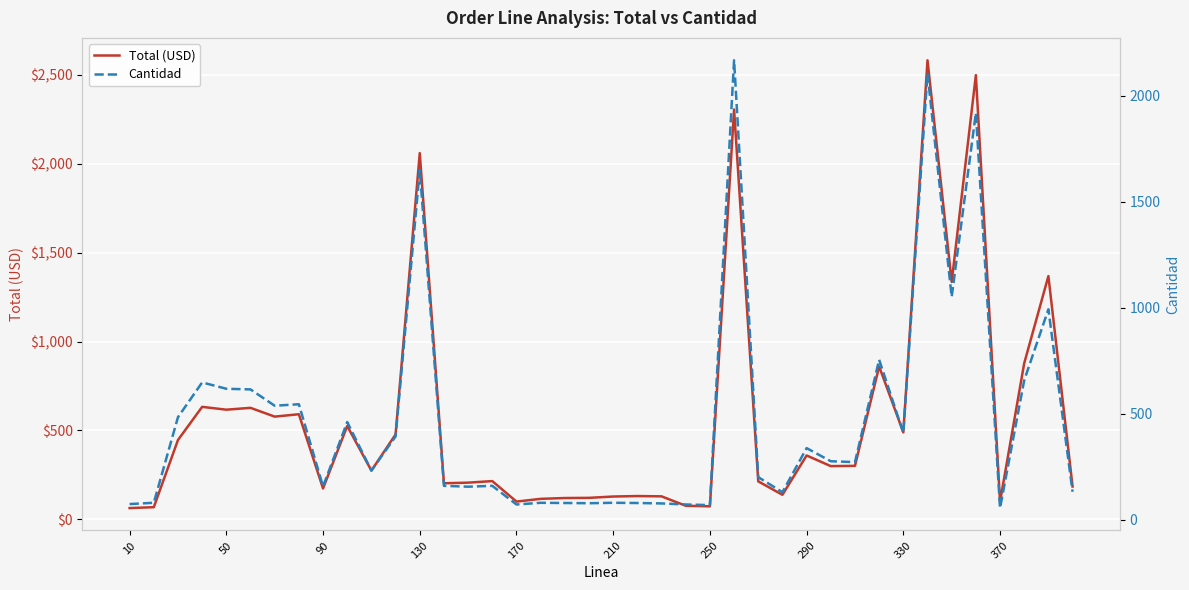

What is the difference between the maximum and minimum values in the Cantidad series?

2113.0